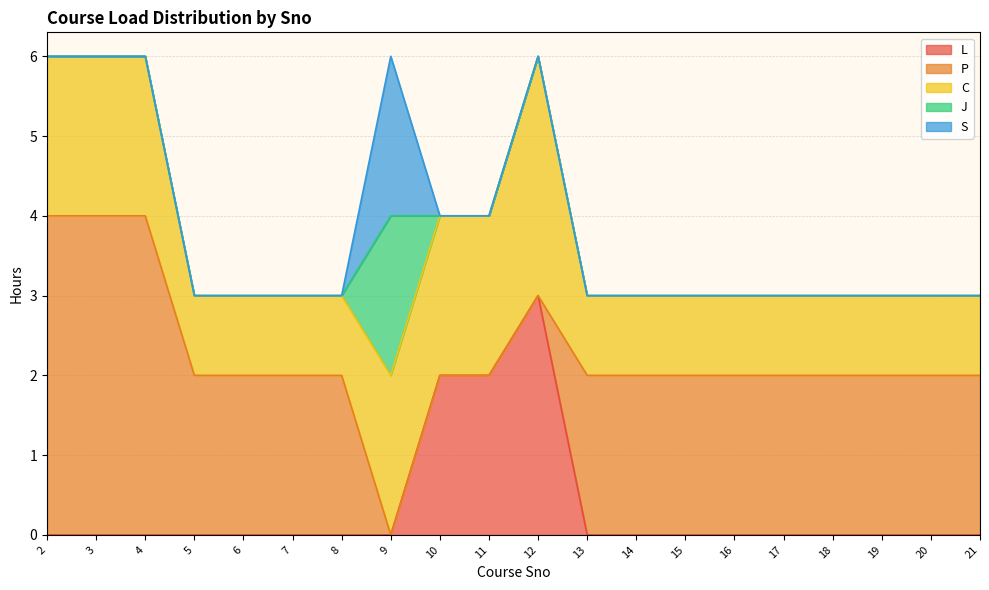

Which series has the widest spread of values?

P